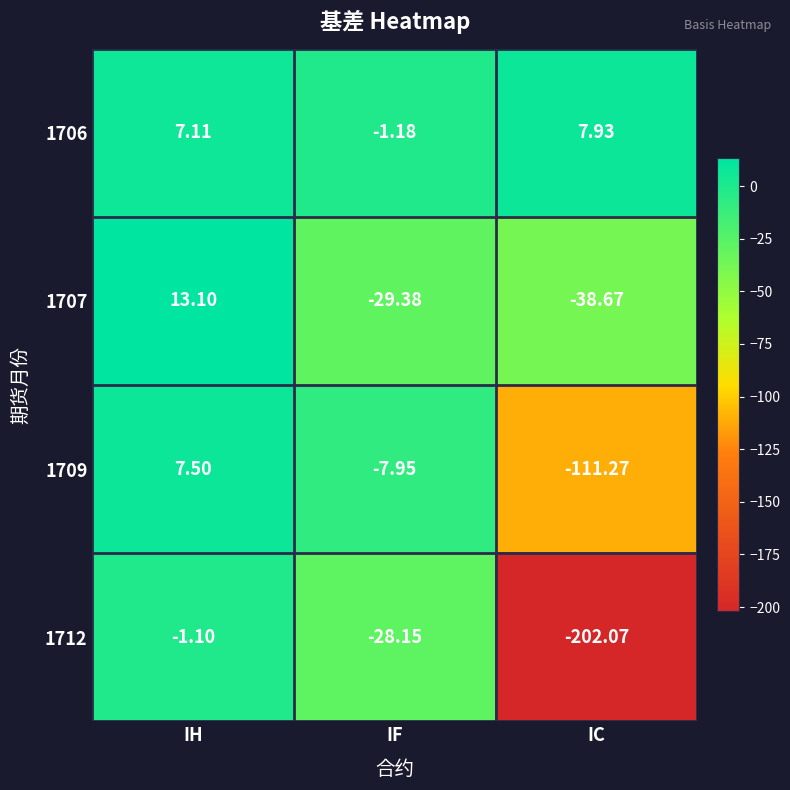

How many data points in 1707 are above -29?

1